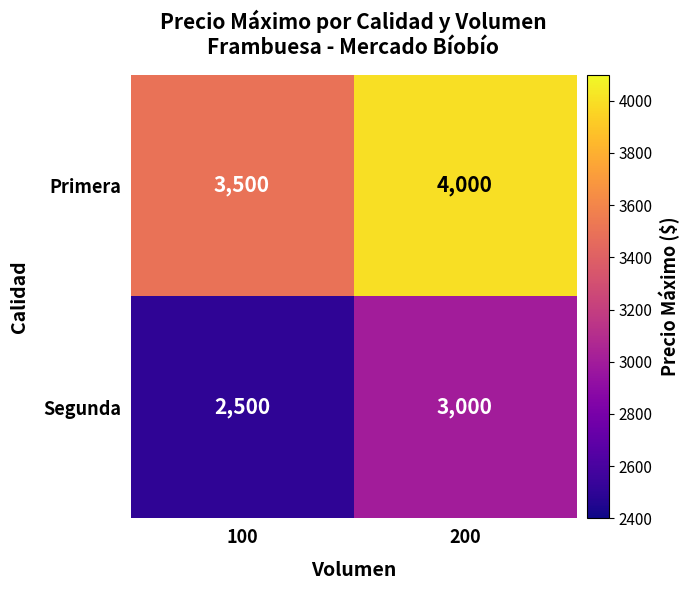

Reading right to left, transcribe all the data shown in this chart.

Primera: 4000	3500
Segunda: 3000	2500